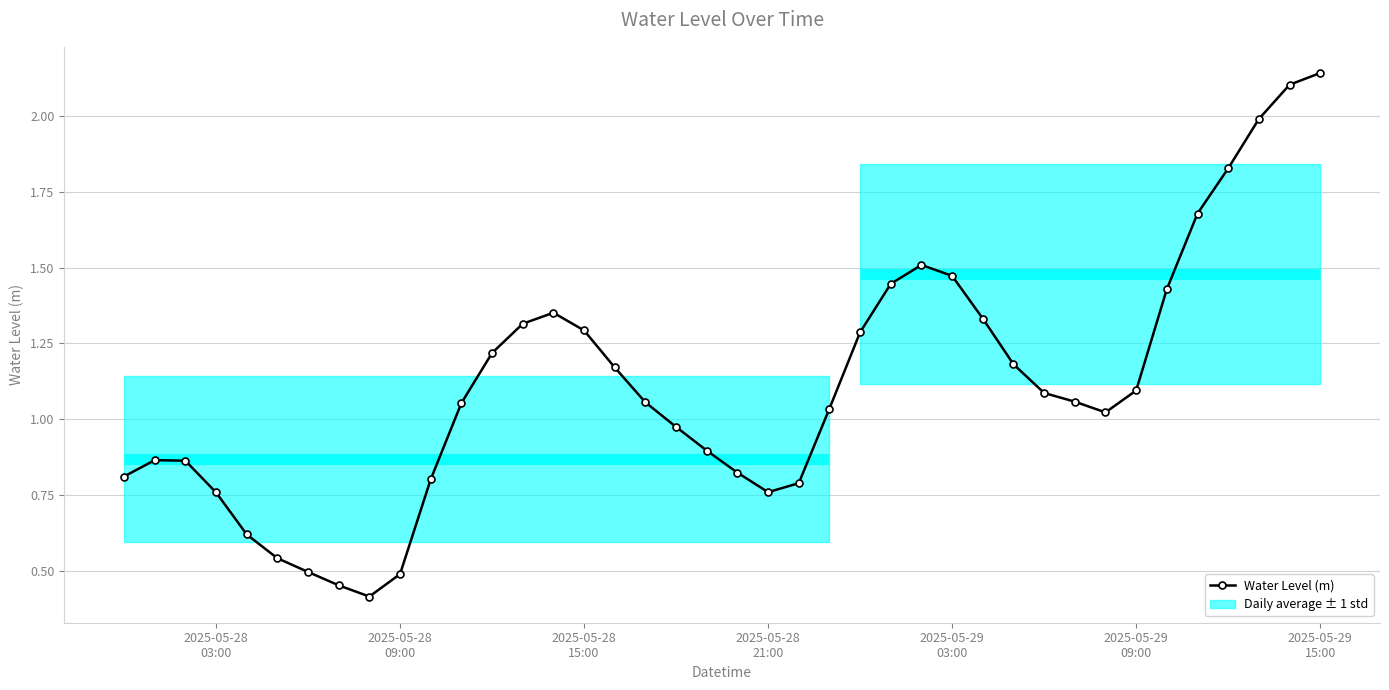

Is this an area chart (filled region under the line)?

No